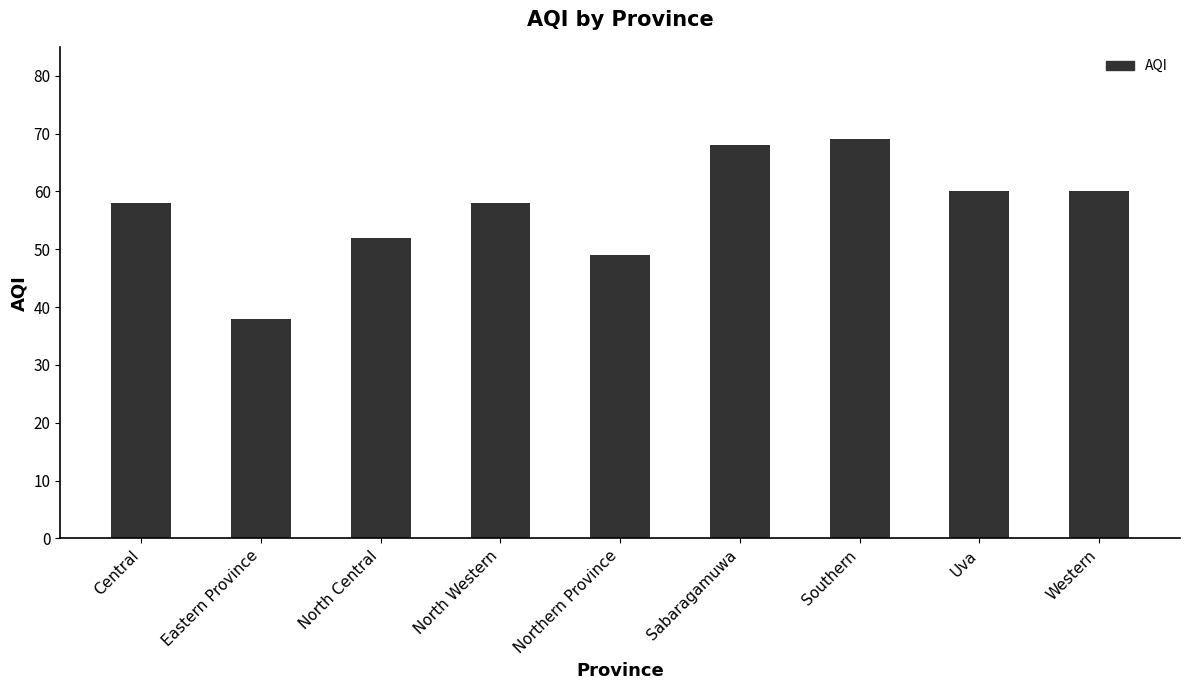

Is it true that the value at North Western is 58?

True